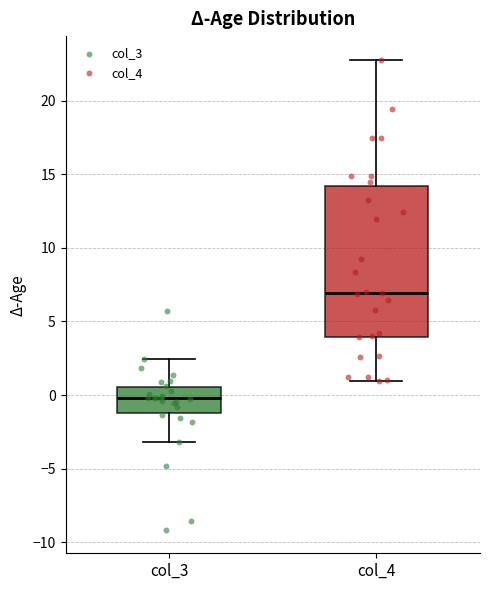

Where is the lower edge of the box for col_3 on the y-axis? The values are not printed on the chart, so give them approximately, as read against the axis.

-1.0